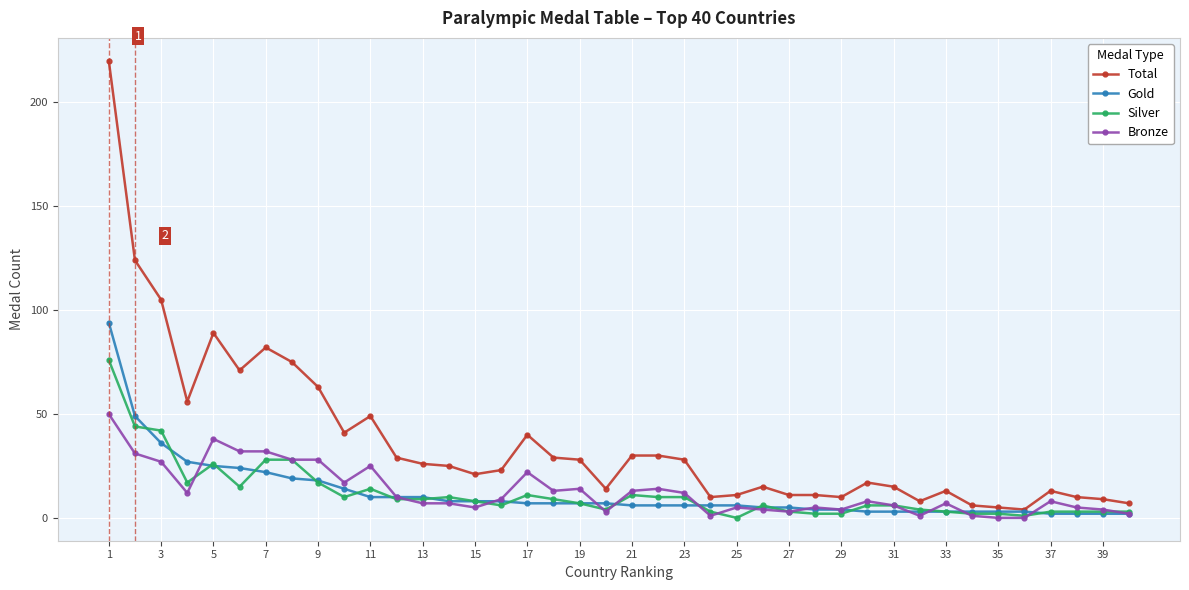

Which series has the largest range (max minus min)?

Total